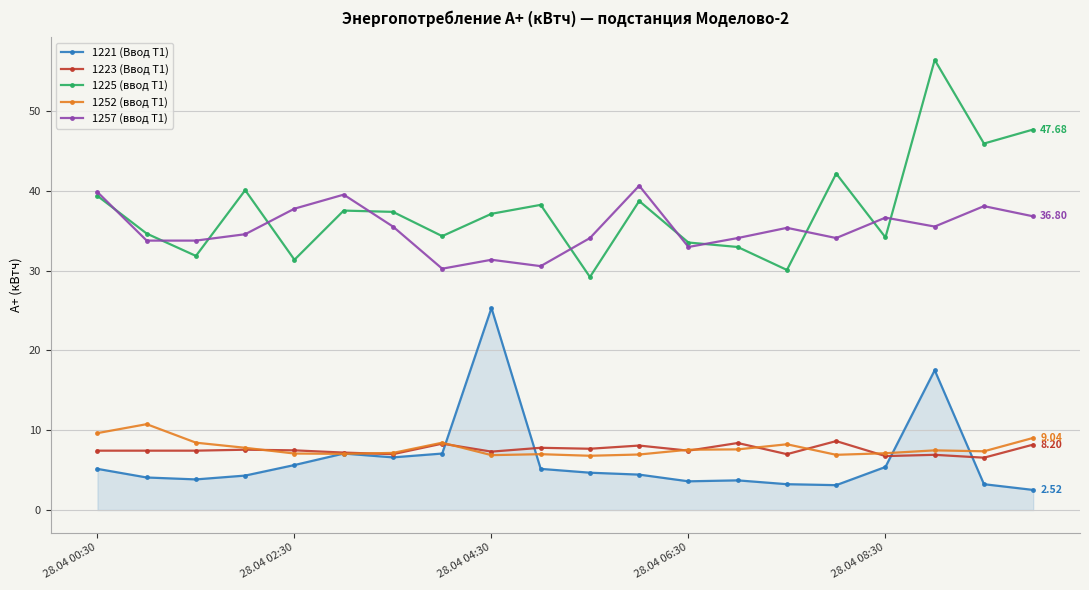

True or false: 1221 (Ввод Т1) and 1257 (ввод Т1) cross at least once.

False